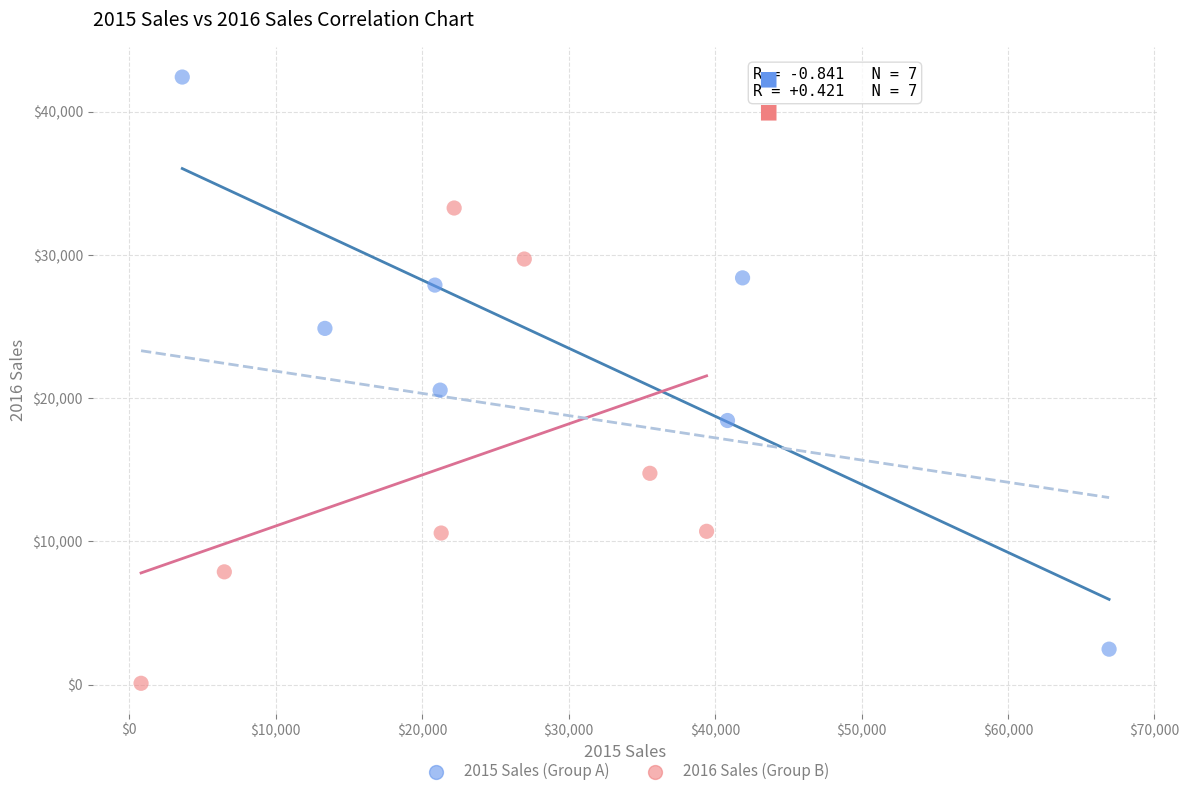

Which series has the widest spread of Y values?

2015 Sales (Group A)